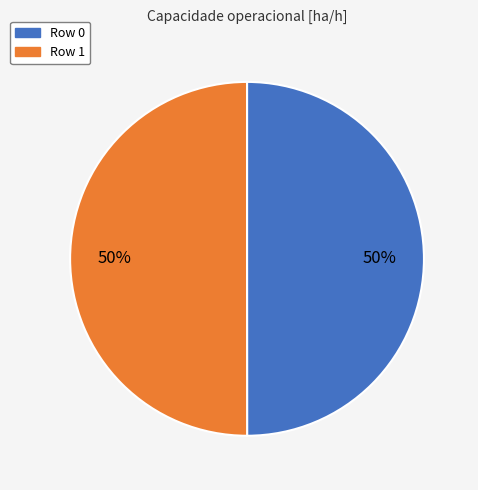

How many segments does this pie chart have?

2